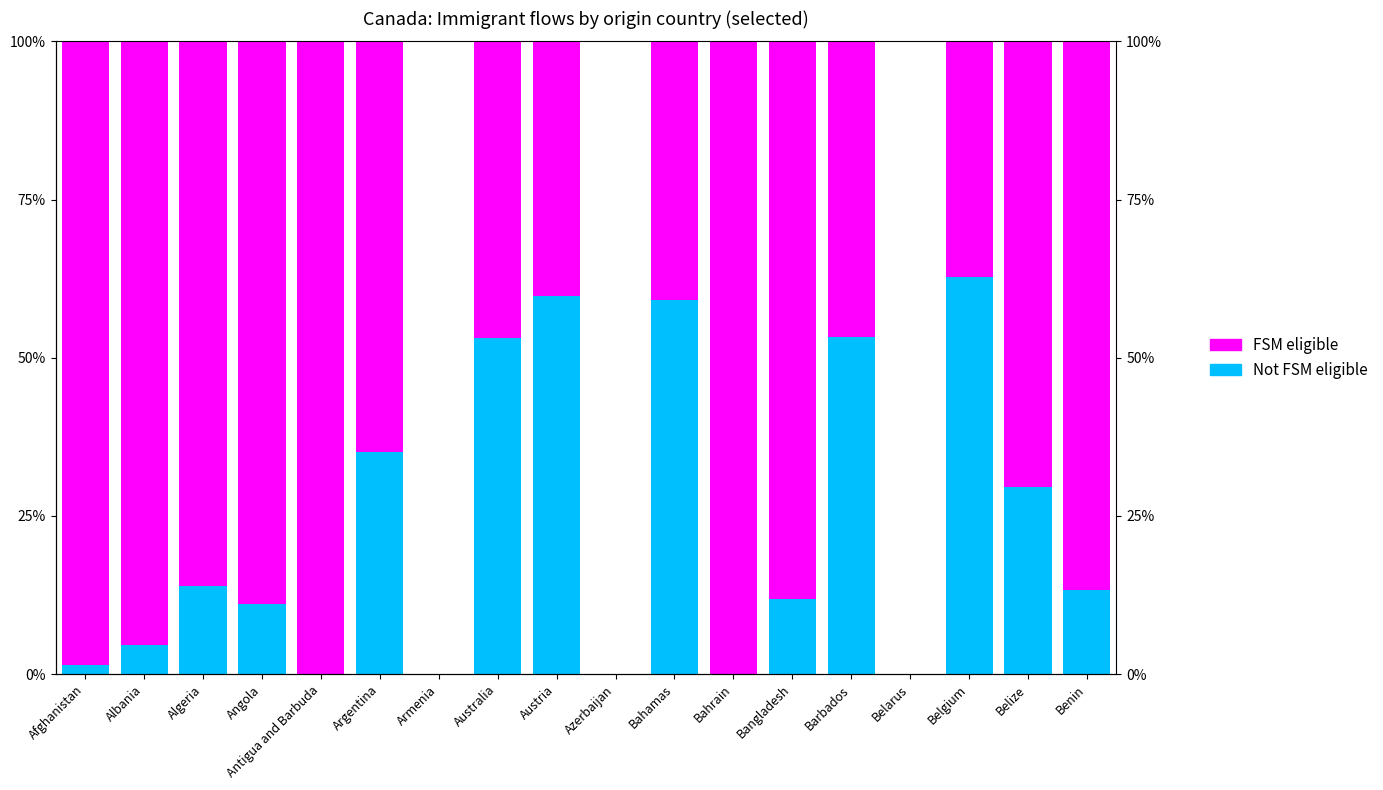

At which label is FSM eligible closest to 0?

Armenia